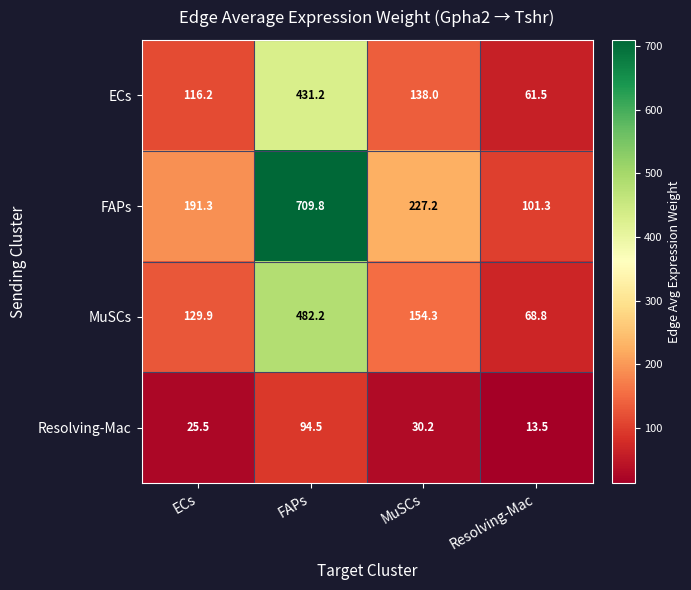

Between MuSCs and Resolving-Mac, which series saw the biggest shift?

FAPs